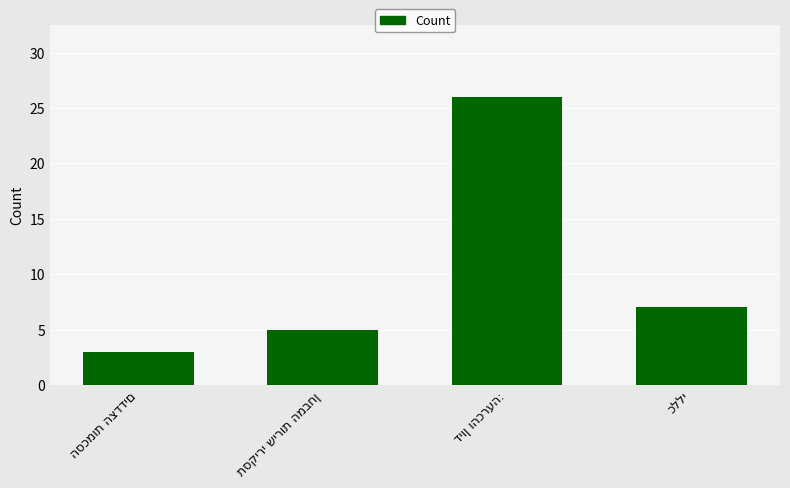

What is the average value?

10